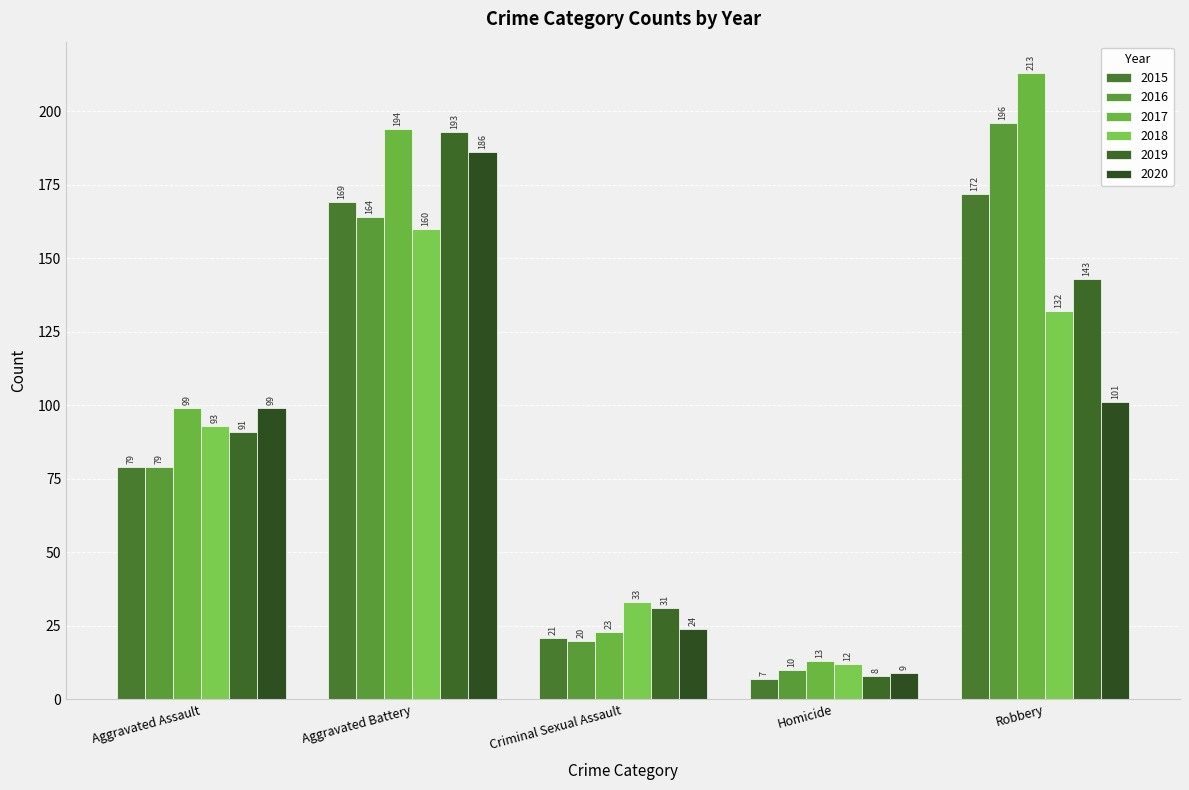

At which category is the sum across all series the highest?

Aggravated Battery